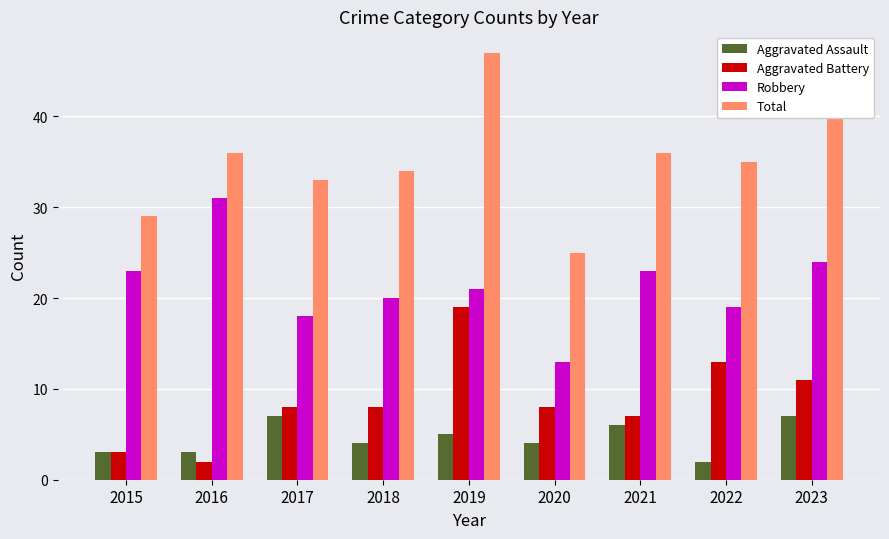

Reading right to left, what are all the values shown in this chart?

Aggravated Assault: 7	2	6	4	5	4	7	3	3
Aggravated Battery: 11	13	7	8	19	8	8	2	3
Robbery: 24	19	23	13	21	20	18	31	23
Total: 43	35	36	25	47	34	33	36	29